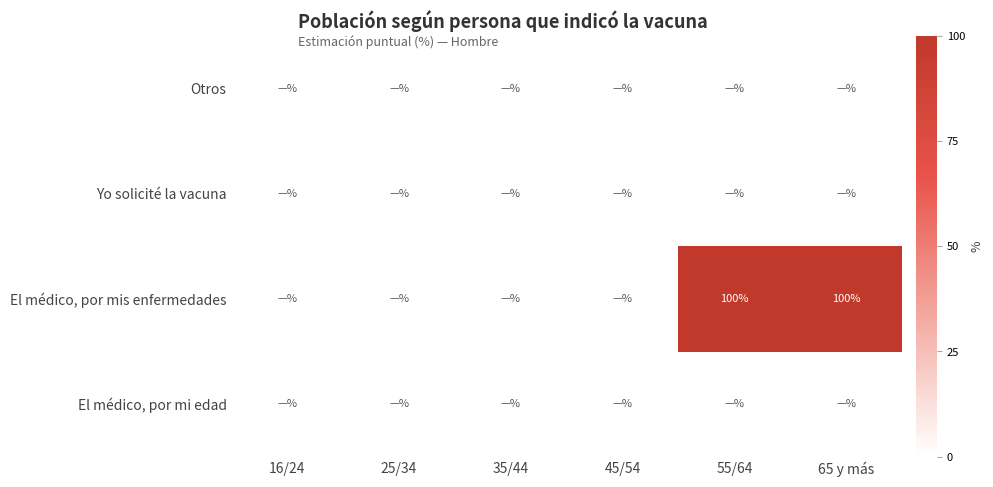

What is the difference between the maximum and minimum values in the El médico, por mis enfermedades series?

100